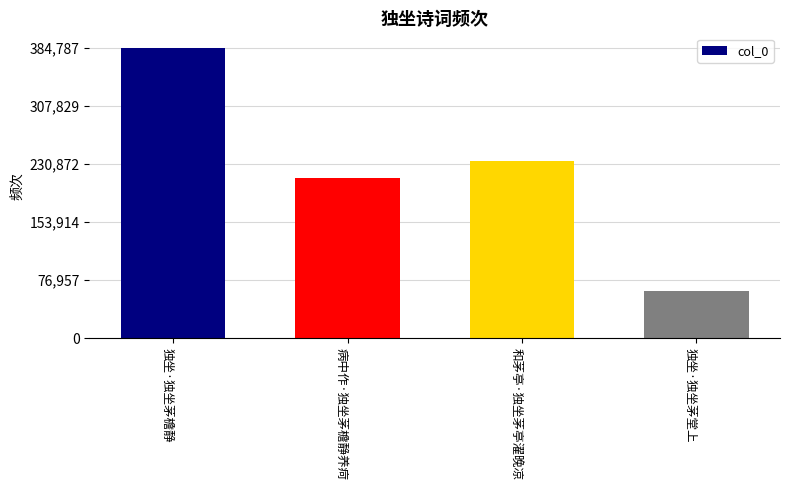

How many bars are there in total?

4